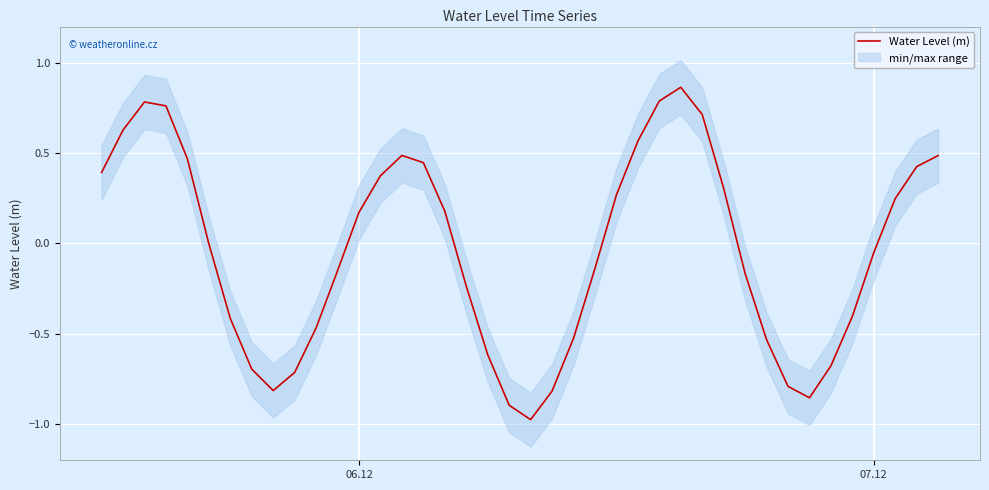

How many negative values are there?

21